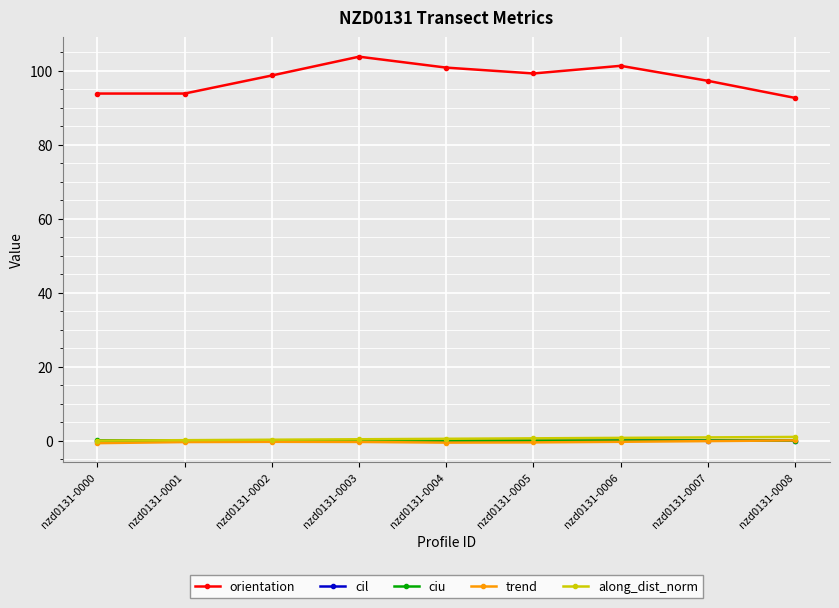

Which series has the largest total across all categories?

orientation